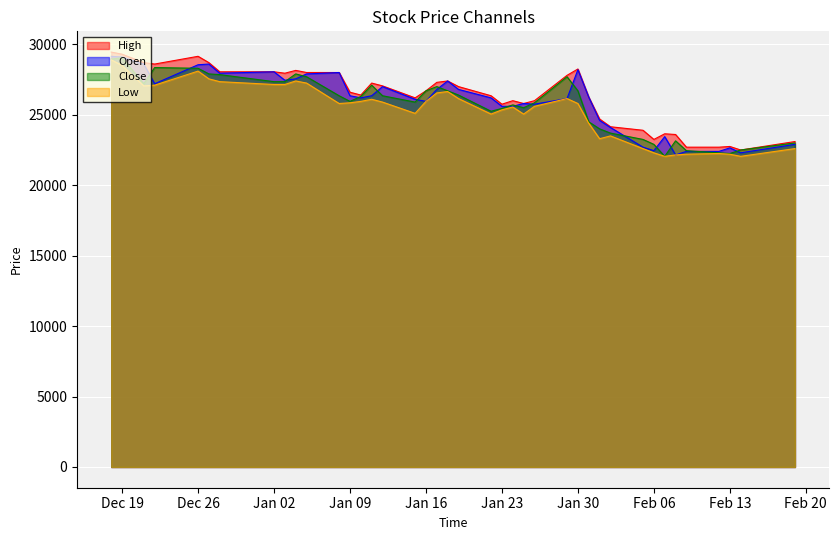

What is the highest value of the Low series?

28900